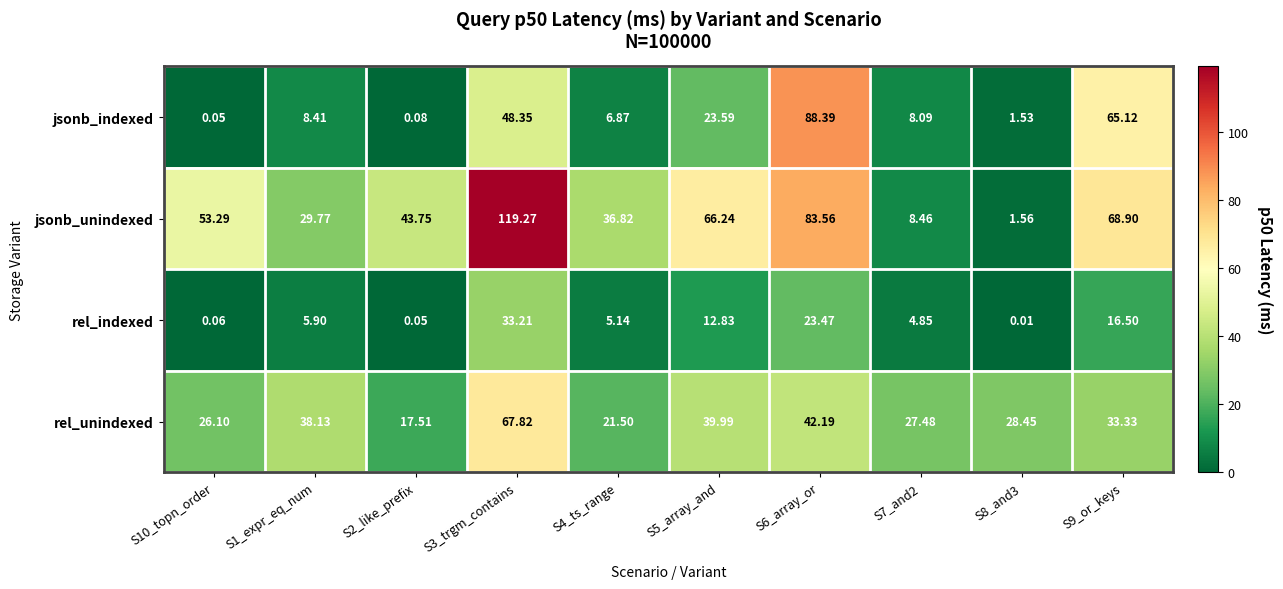

Which series has the largest range (max minus min)?

jsonb_unindexed